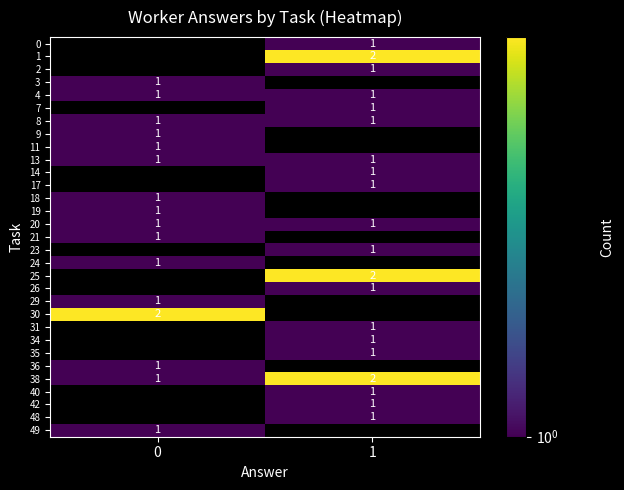

Is it true that 20 equals 1 at 0?

True